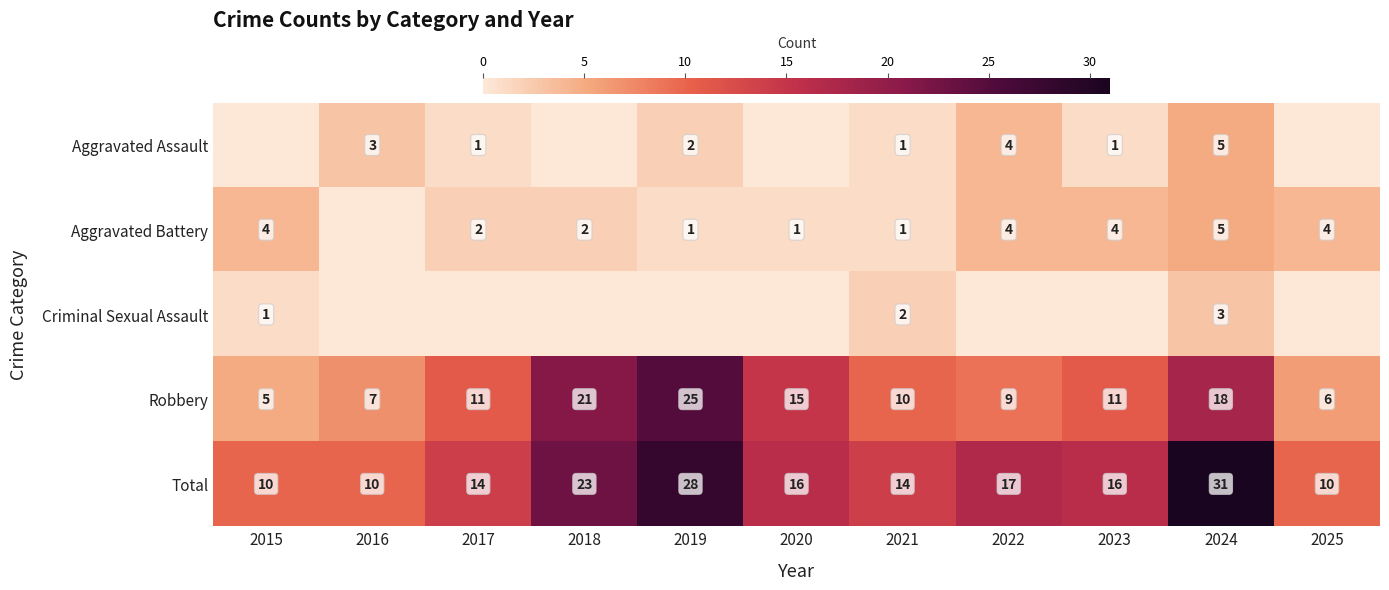

What is the sum of all Robbery values?

138